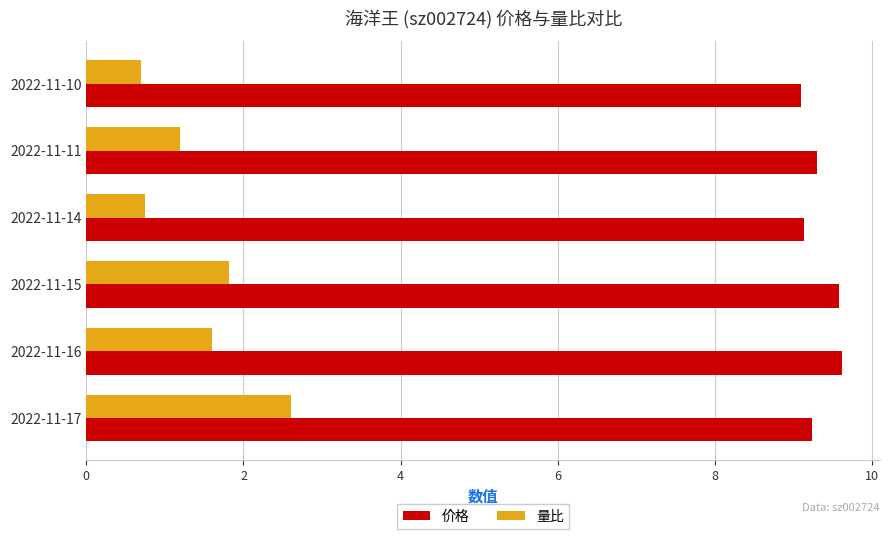

Count the number of data series in this chart.

2